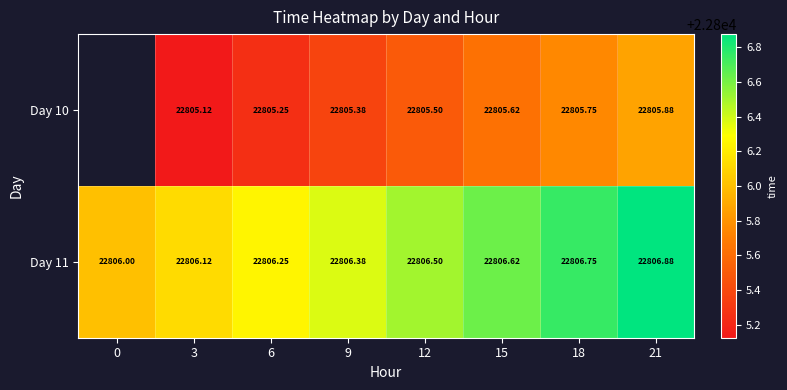

What is the total value across all series at 6?

45611.5